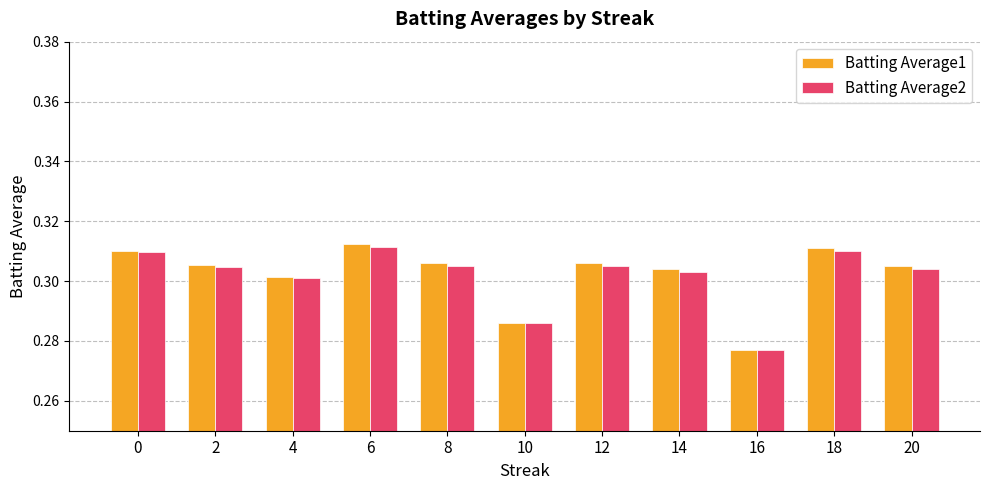

Which series has the largest range (max minus min)?

Batting Average1